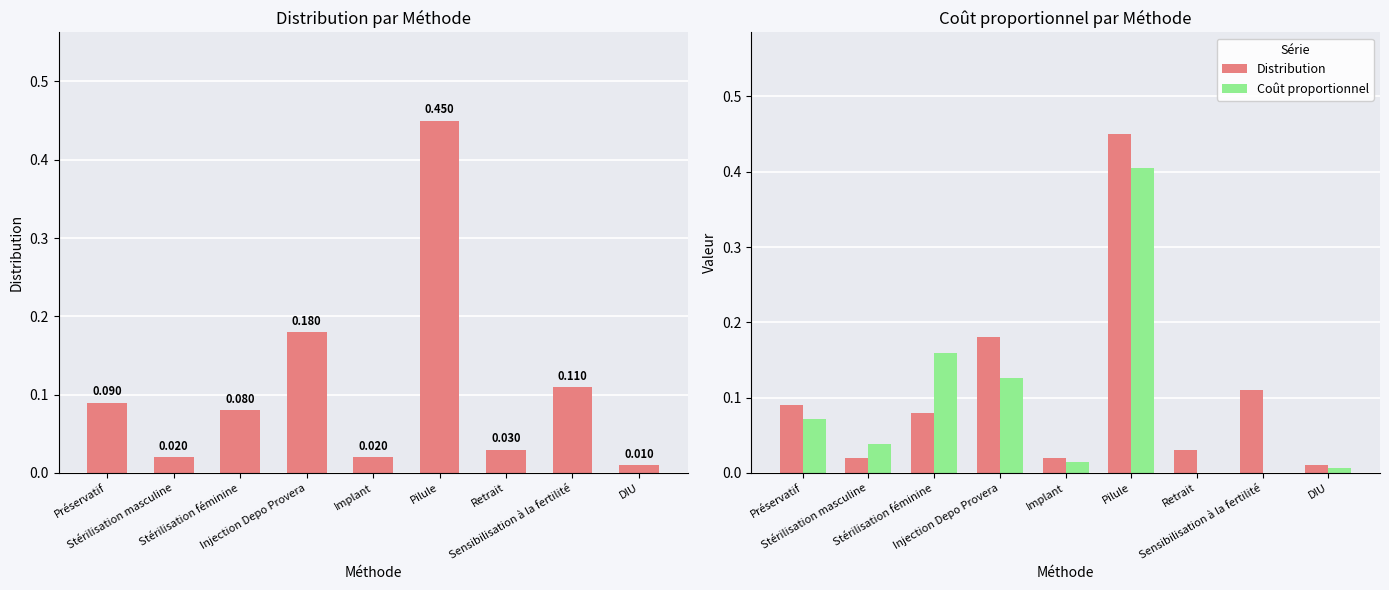

Rank the series at Injection Depo Provera from highest to lowest value.

Distribution, Coût proportionnel